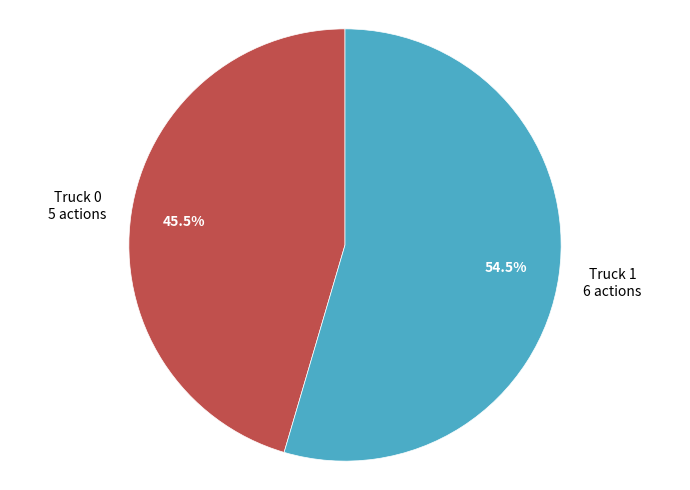

Is there a majority slice in this chart?

Yes